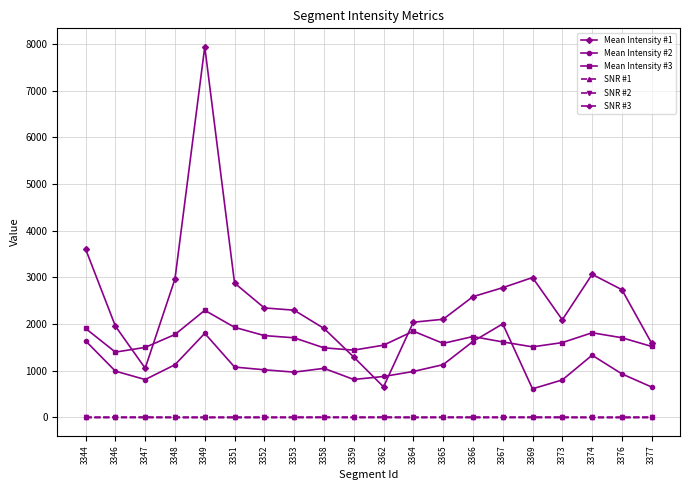

True or false: Mean Intensity #1 and SNR #3 intersect in this chart.

False